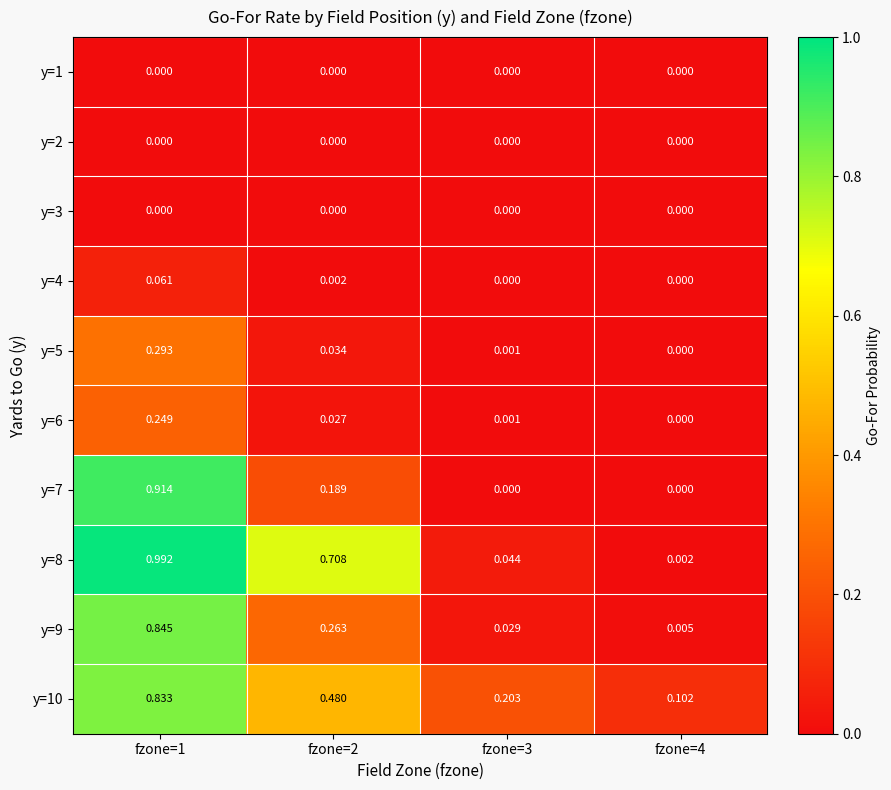

Which series has the largest total across all categories?

y=8